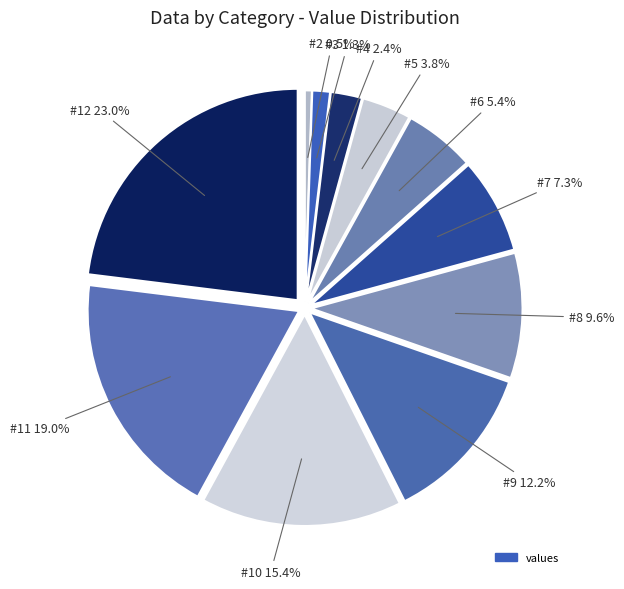

Is there any slice that represents more than half of the pie?

No